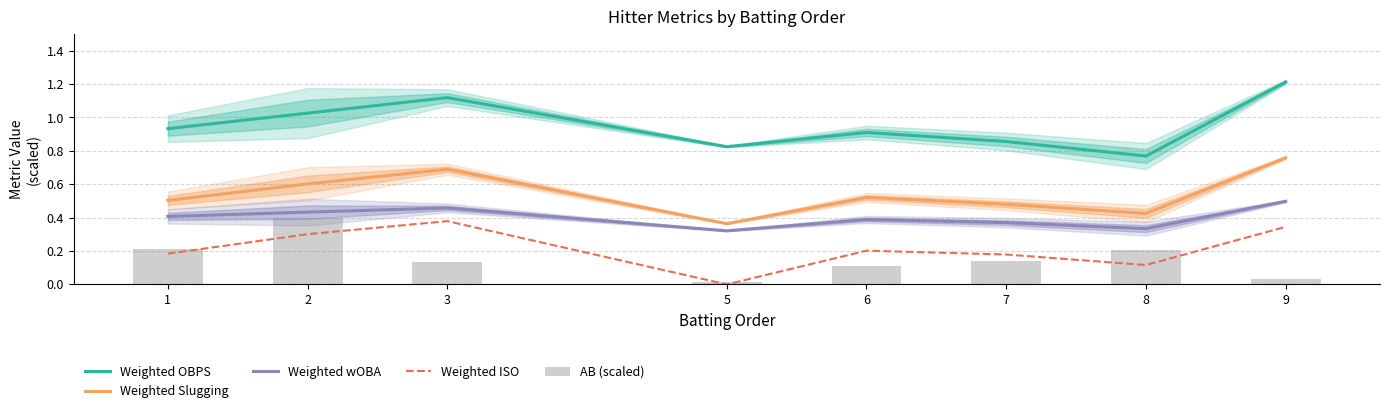

Between 3 and 5, which is larger?

3